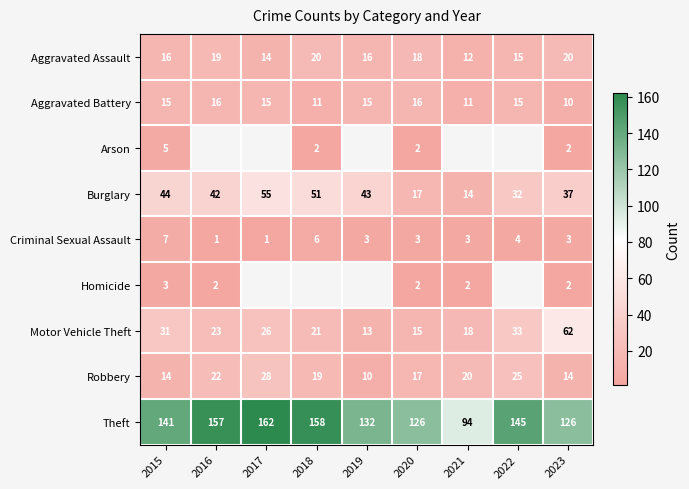

What is the difference between the second highest and minimum values in the Robbery series?

15